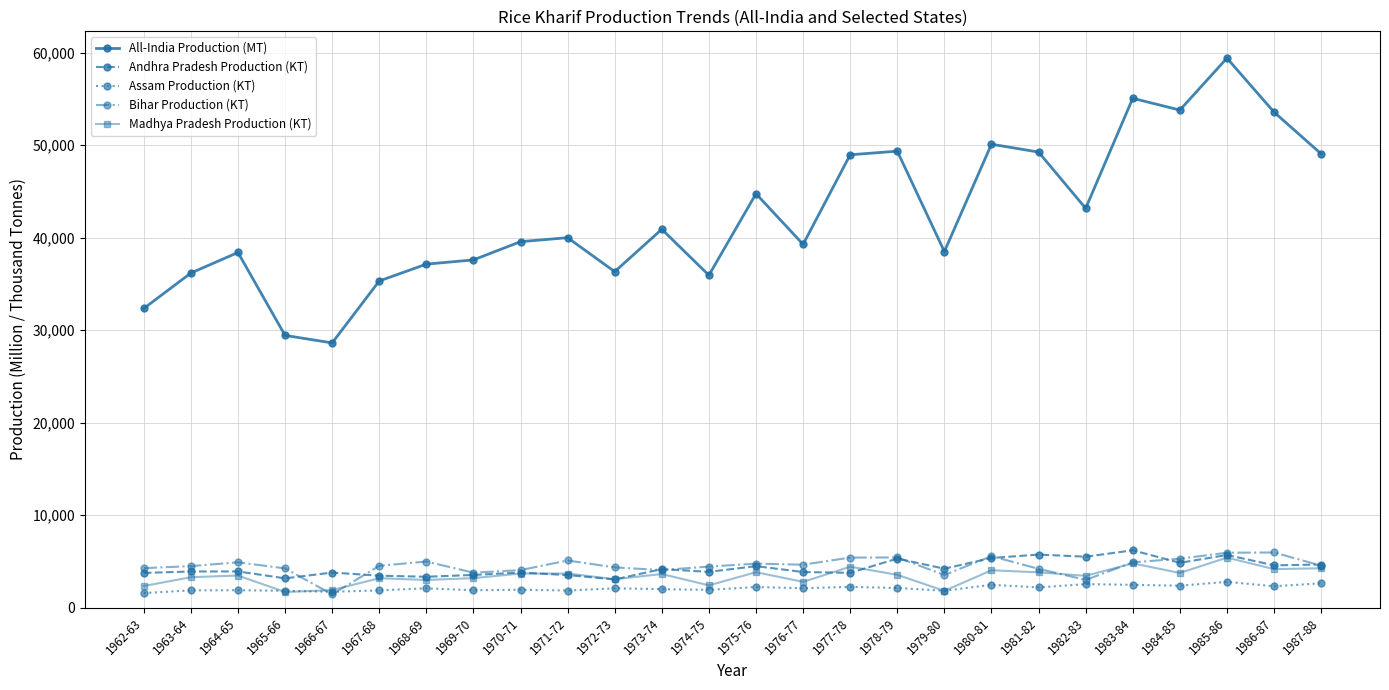

True or false: Bihar Production (KT) and All-India Production (MT) intersect in this chart.

False